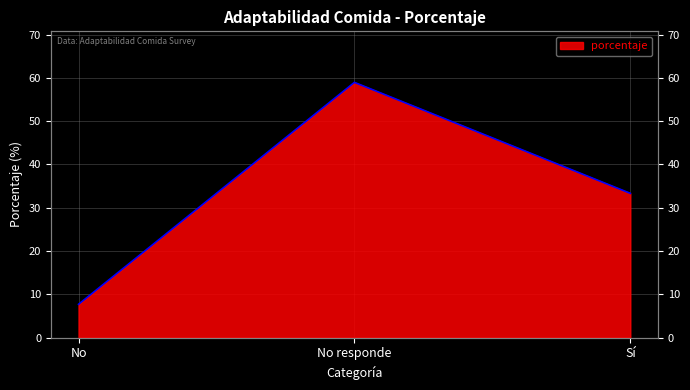

Where is the data nearest to the value 33?

Sí